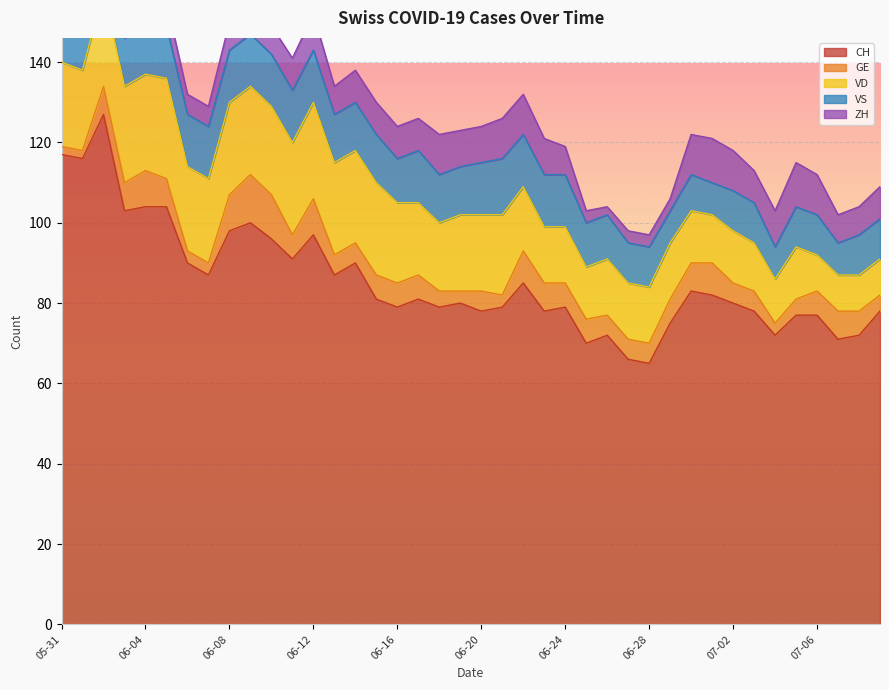

What are all the series names shown in the legend?

CH, GE, VD, VS, ZH